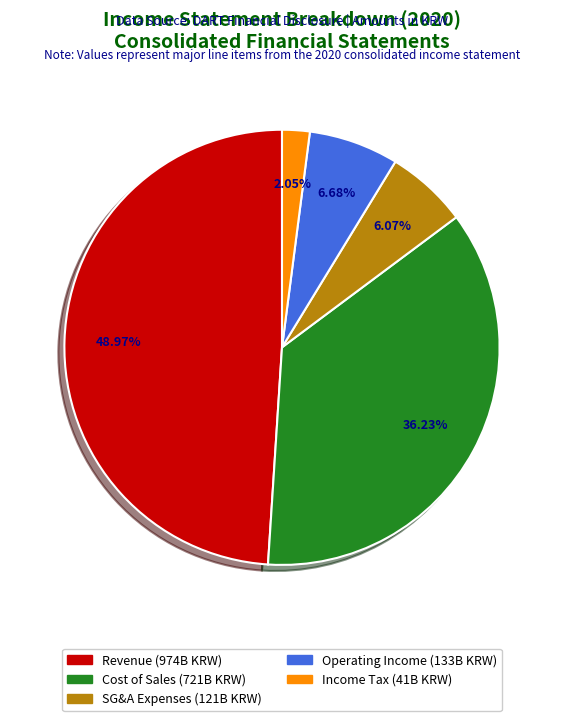

How many segments does this pie chart have?

5